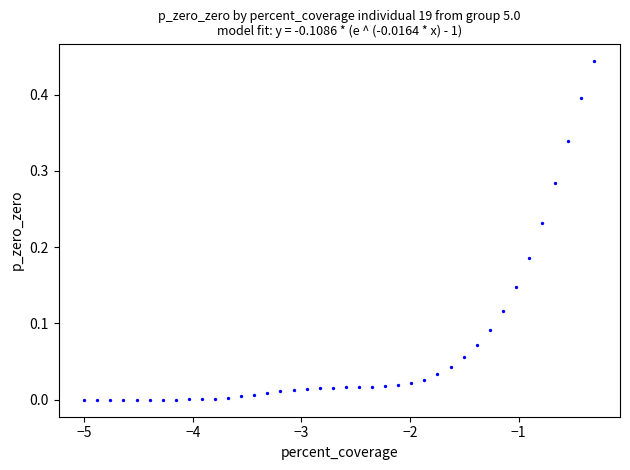

What is the range of X values (max minus min)?

4.7